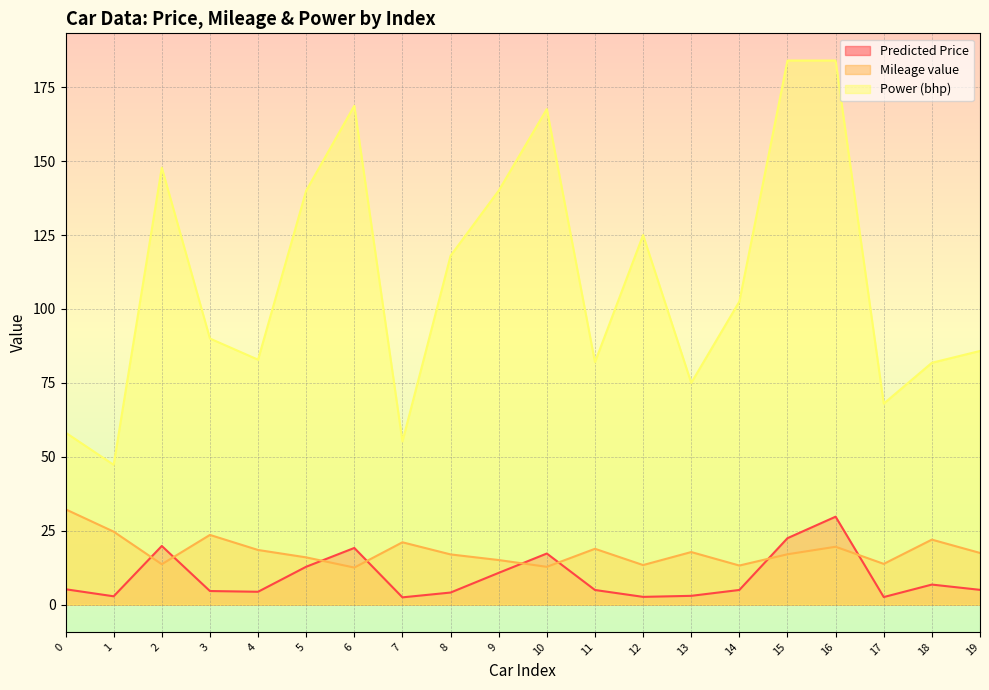

What is the difference between the highest and lowest values at 1?

44.5